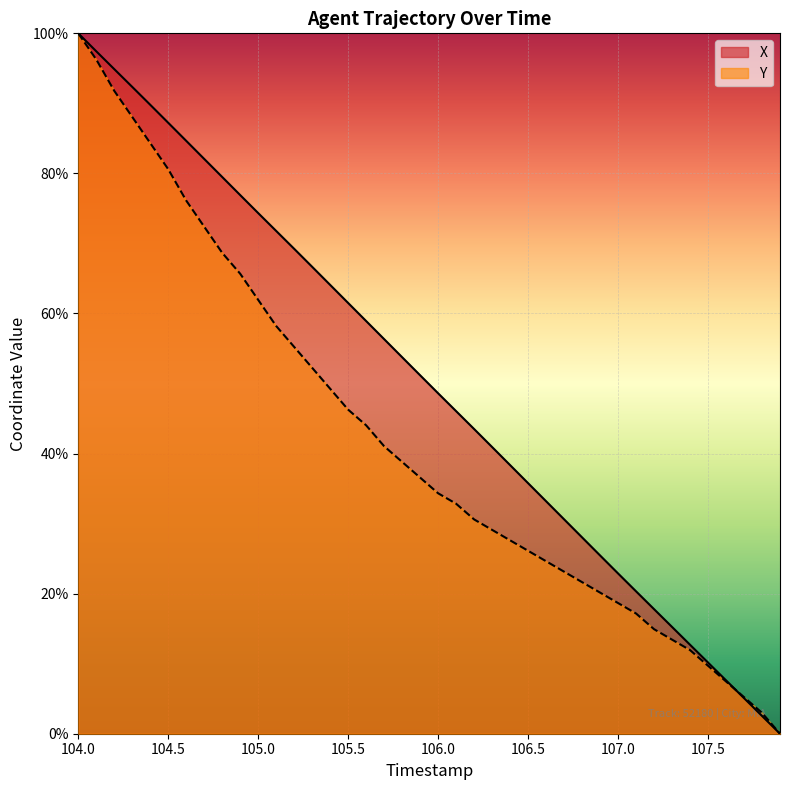

How many lines are shown in the chart?

2